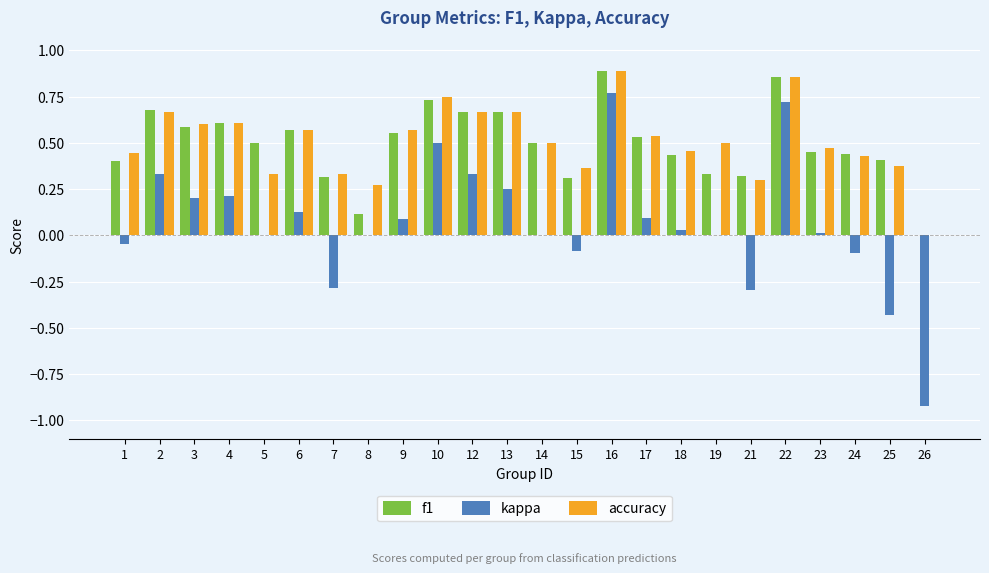

Between 6 and 14, which series saw the biggest shift?

kappa